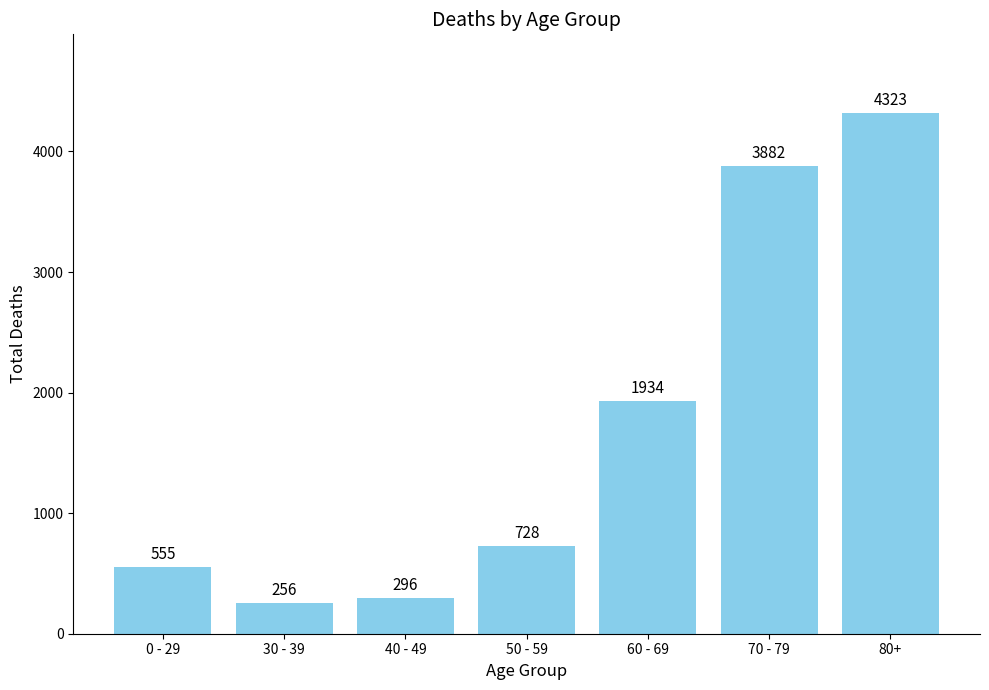

What is the label of the 2nd bar from the left?

30 - 39